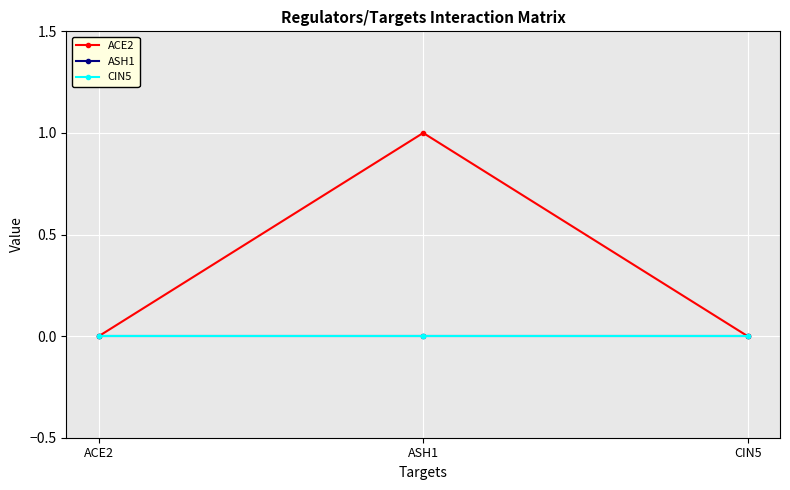

At which category is the sum across all series the highest?

ASH1